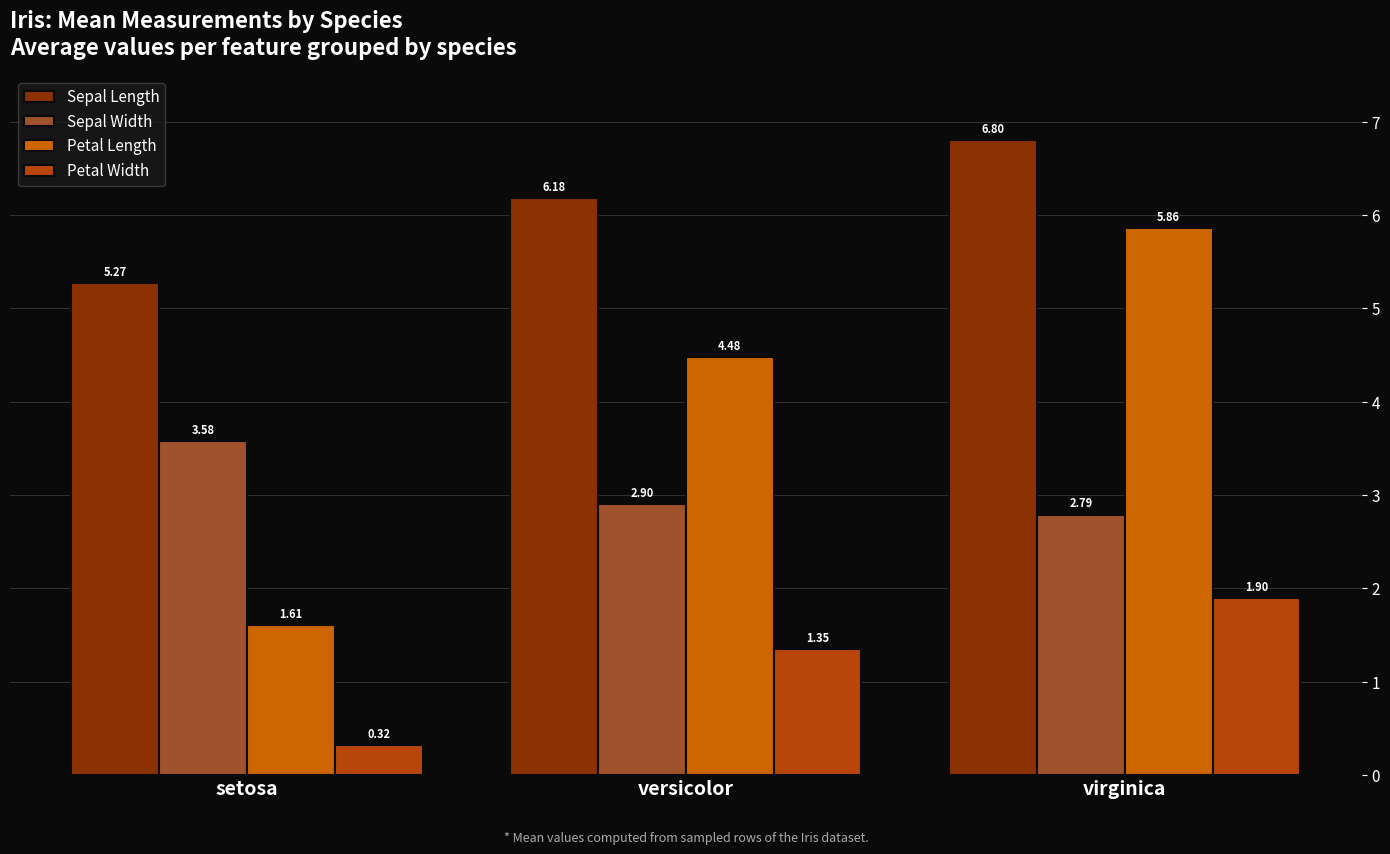

How many bars are there in total?

12